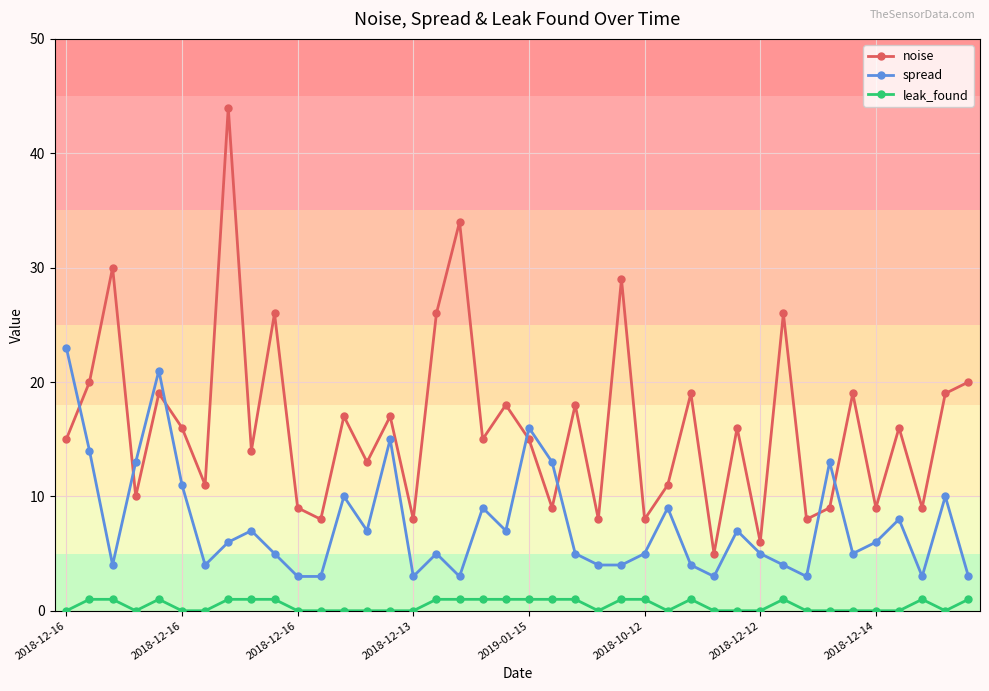

List the series in order of their peak value, lowest first.

leak_found, spread, noise